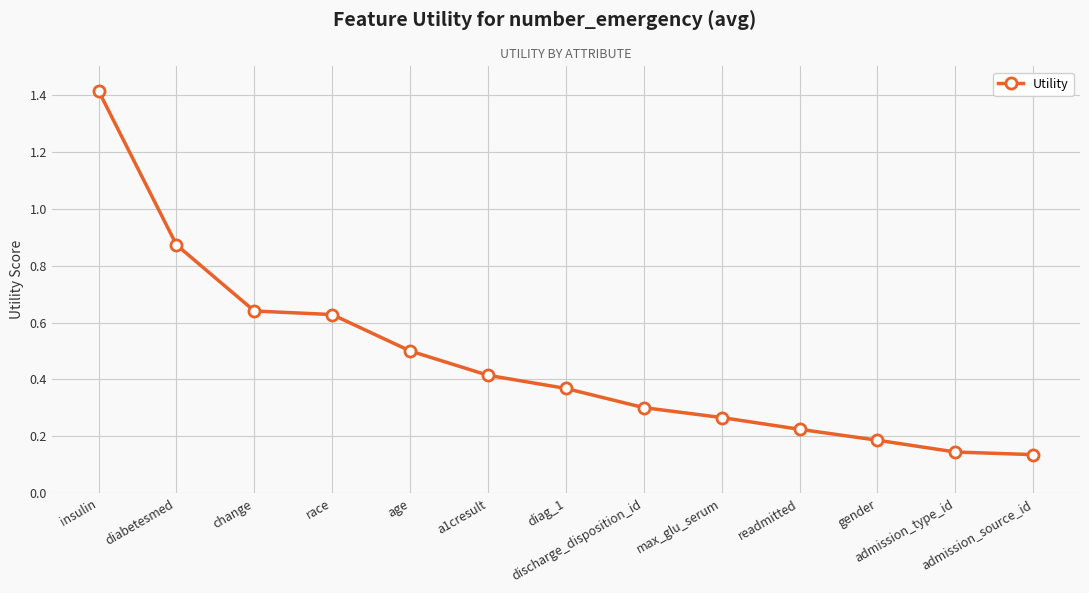

True or false: the data has more than 2 interior local peaks.

False